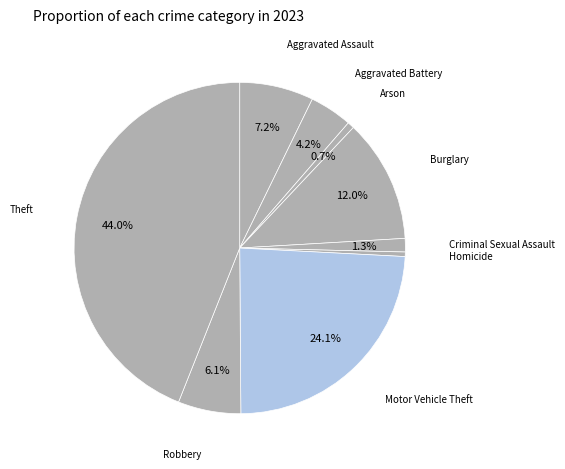

How many slices are in this pie chart?

9